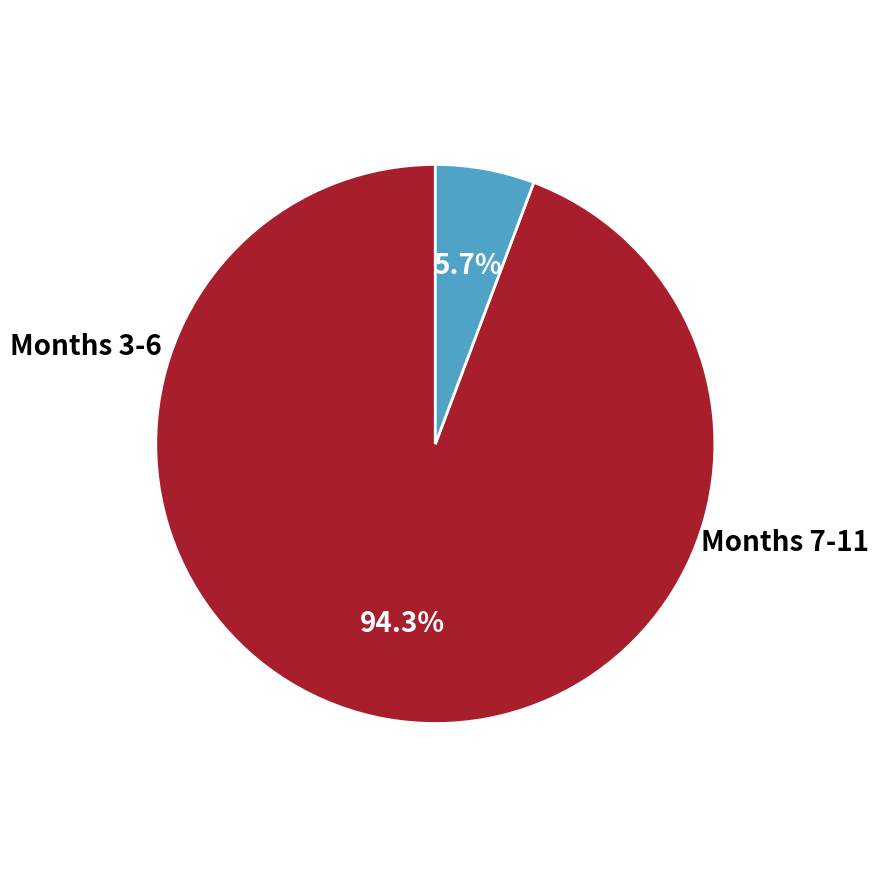

Is there a majority slice in this chart?

Yes